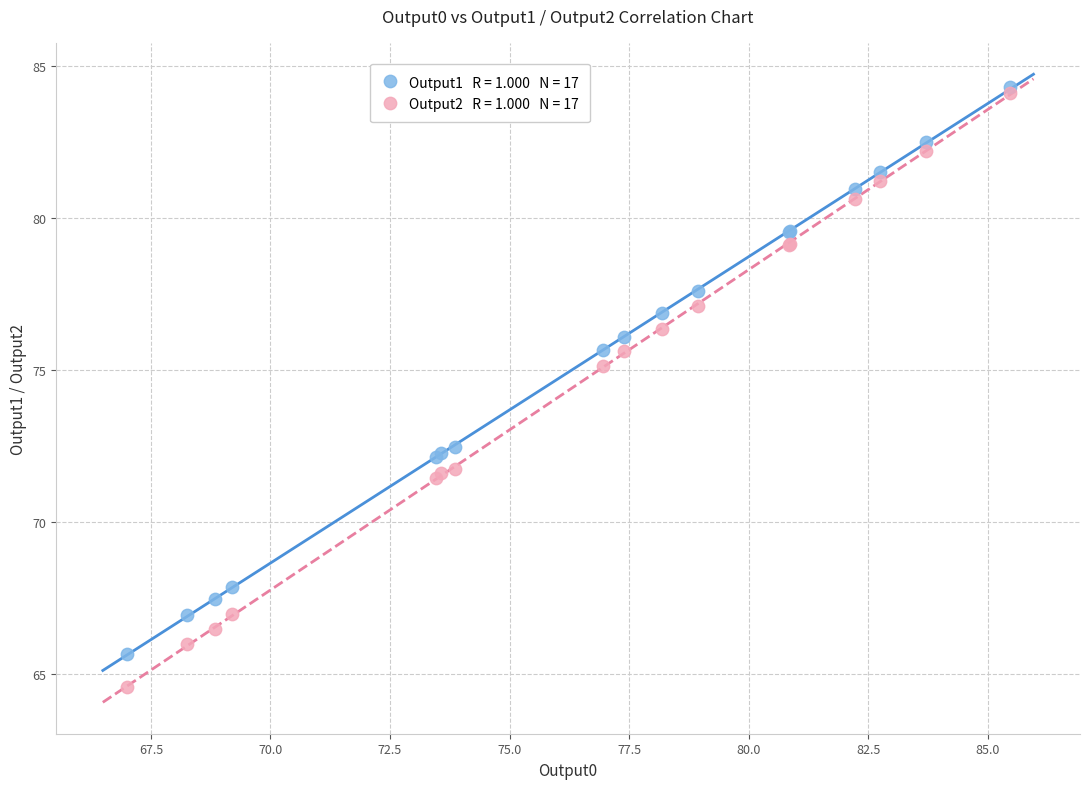

Across all series, what Y value is closest to 74?

75.1